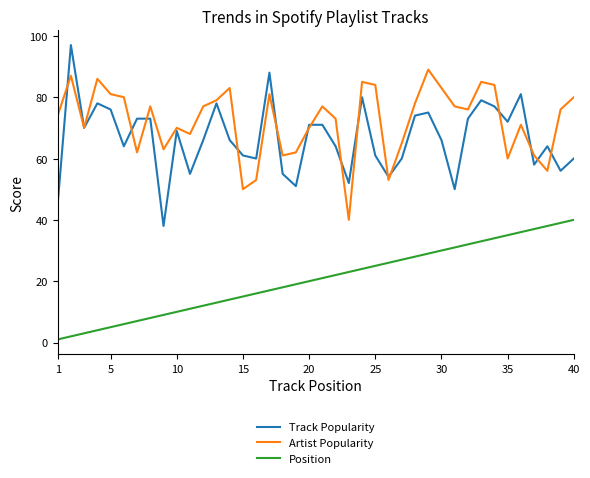

What is the greatest value displayed?

97